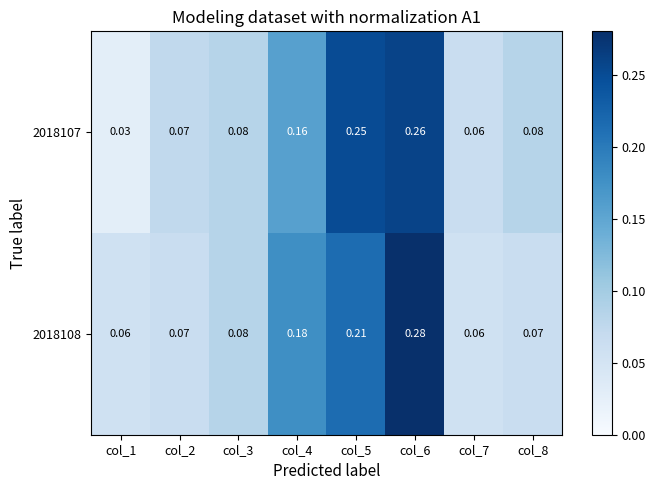

Is the value of 2018107 at col_8 greater than the value of 2018108 at col_2?

Yes